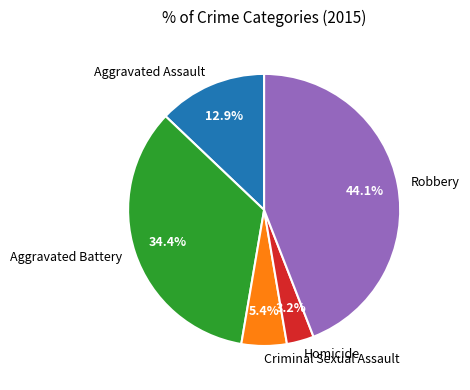

Which slice is the largest?

Robbery